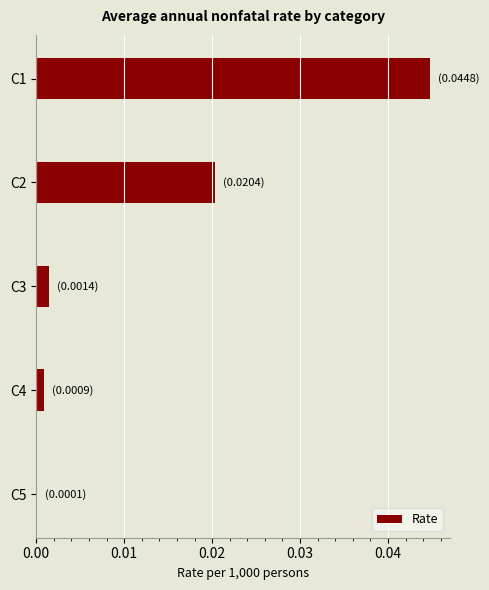

At which category does the chart reach its peak across all series?

C1